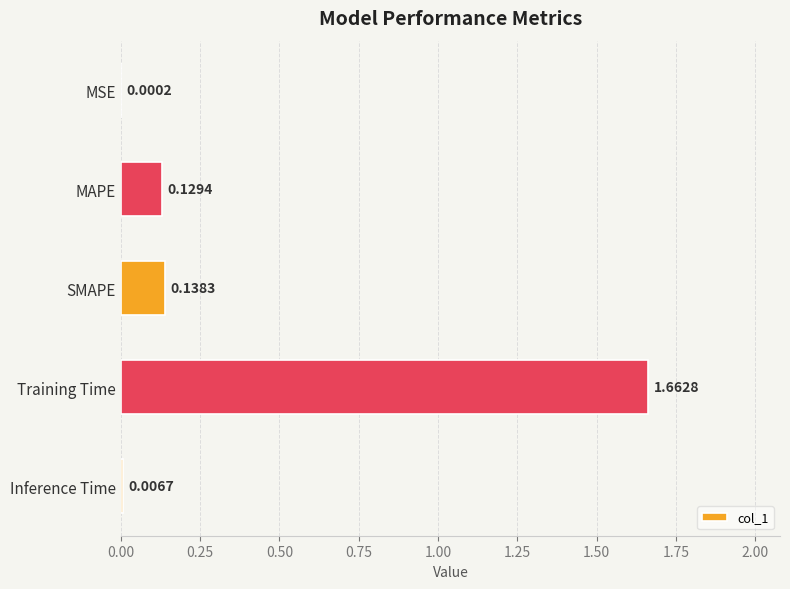

What is the change in value from MSE to SMAPE?

+0.1